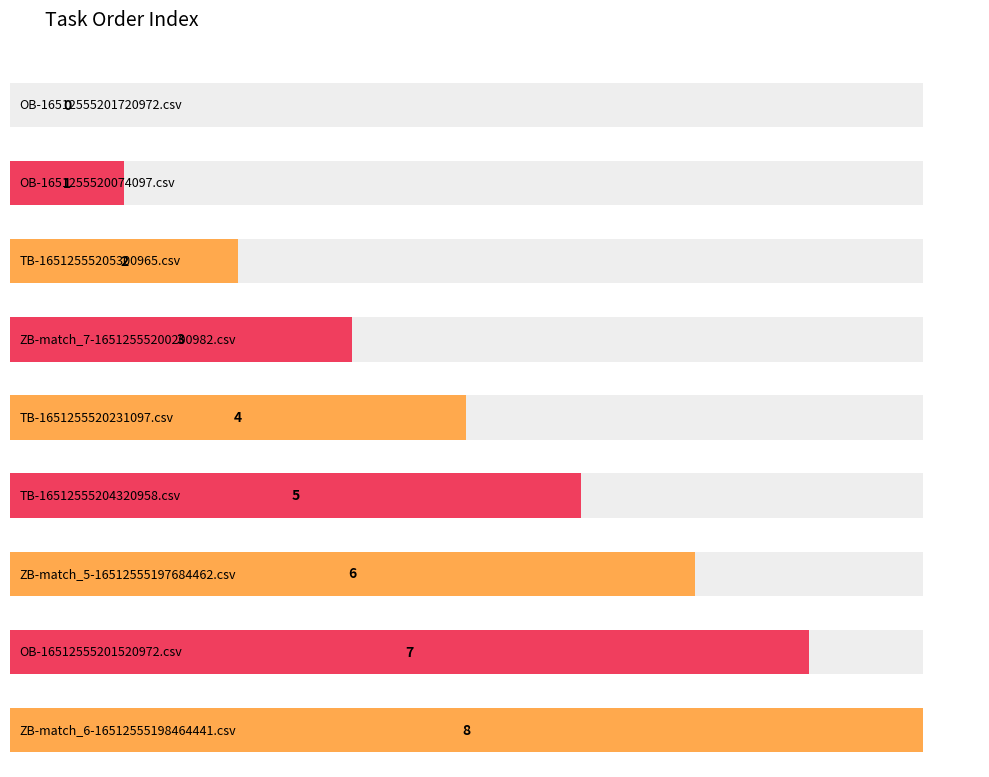

What position from the right is TB-1651255520231097.csv?

5